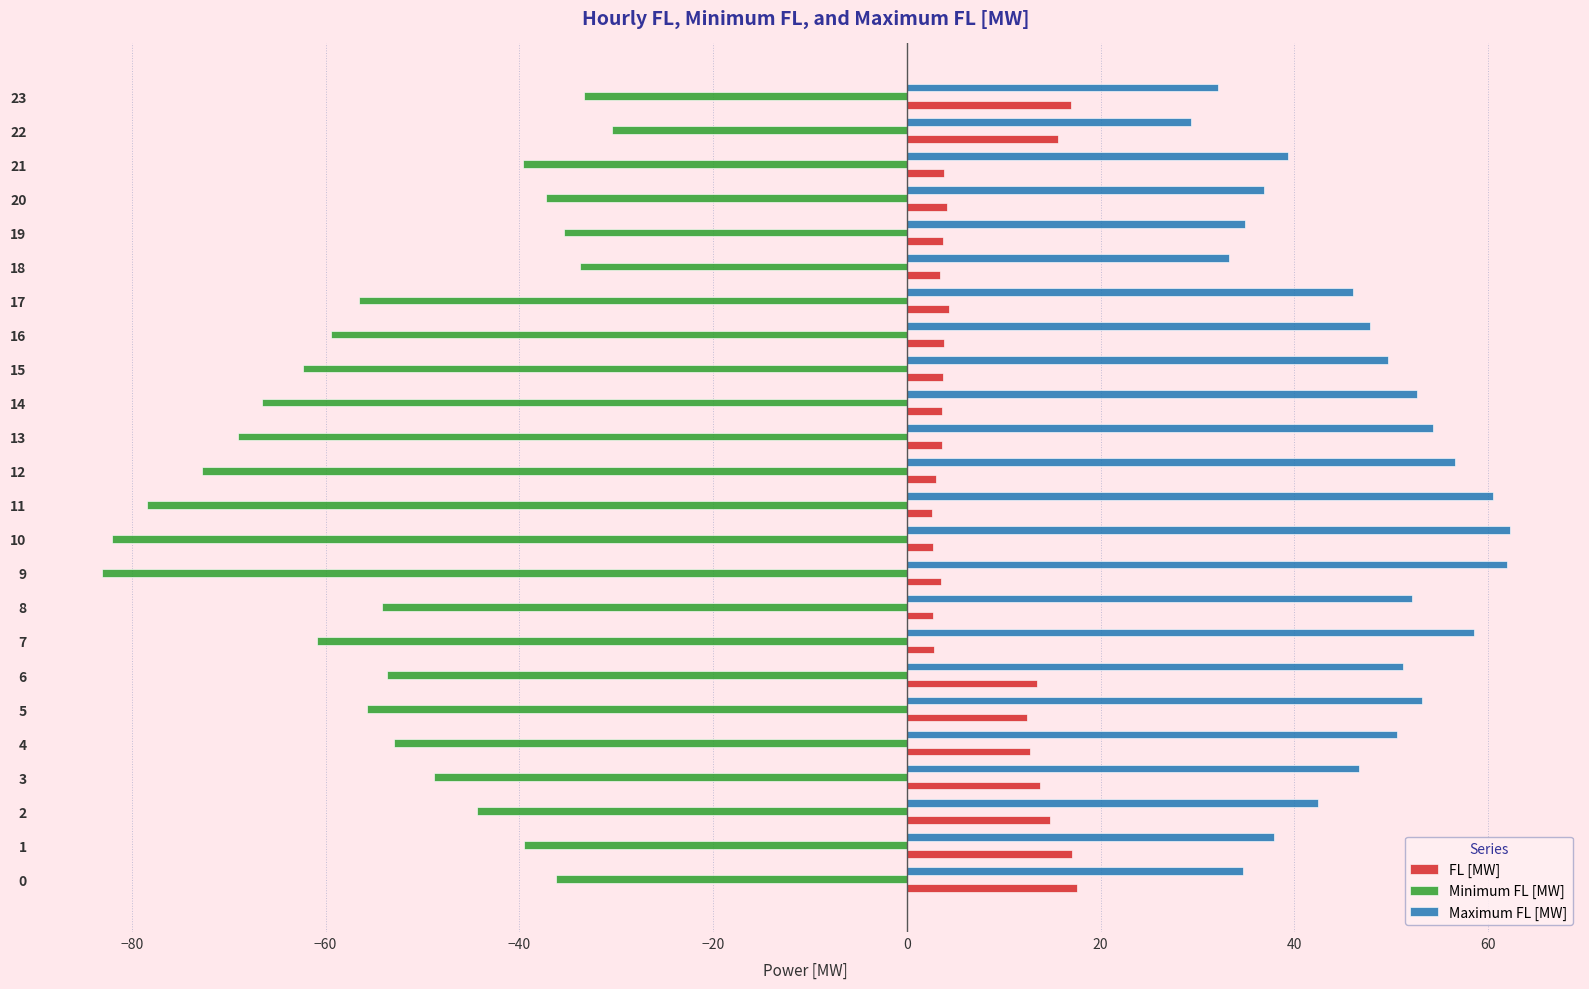

Rank the series by their maximum value, from lowest to highest.

Minimum FL [MW], FL [MW], Maximum FL [MW]